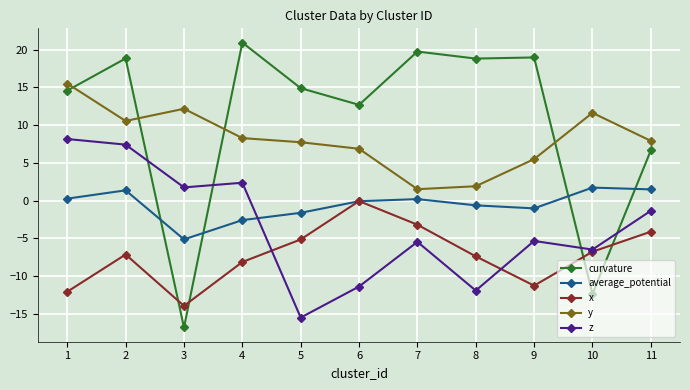

Is it true that curvature equals 32.1 at 8?

False